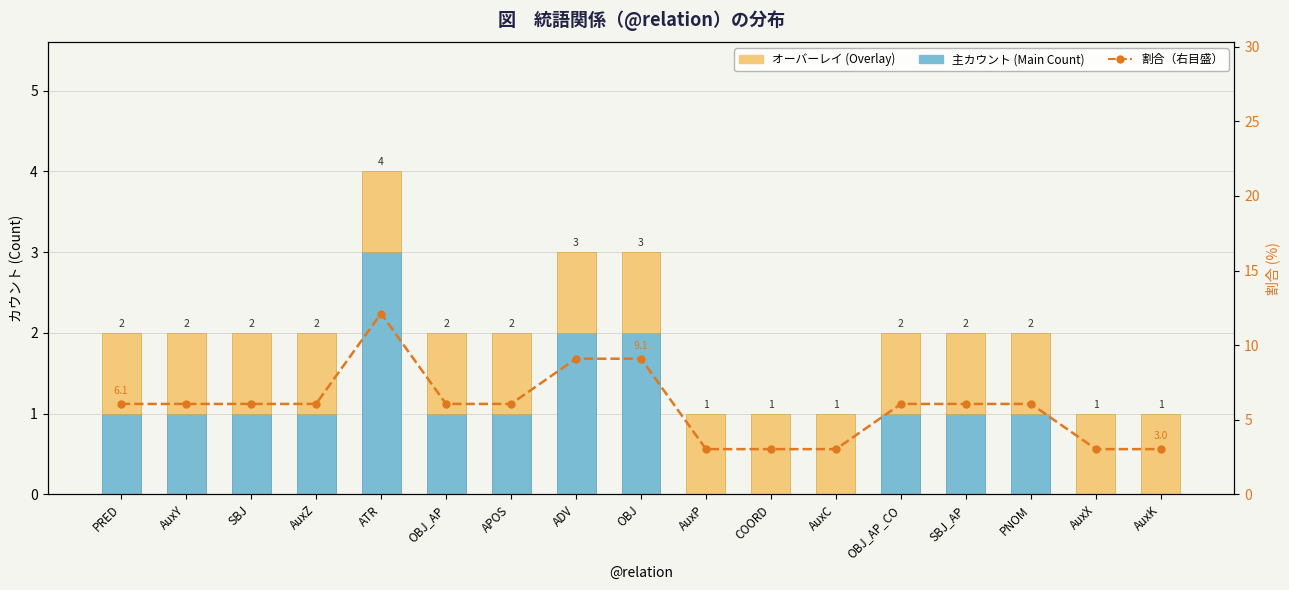

Reading left to right, what are all the values shown in this chart?

主カウント (Main Count): 1.0	1.0	1.0	1.0	3.0	1.0	1.0	2.0	2.0	0.0	0.0	0.0	1.0	1.0	1.0	0.0	0.0
オーバーレイ (Overlay): 1.0	1.0	1.0	1.0	1.0	1.0	1.0	1.0	1.0	1.0	1.0	1.0	1.0	1.0	1.0	1.0	1.0
割合 (右目盛): 6.1	6.1	6.1	6.1	12.1	6.1	6.1	9.1	9.1	3.0	3.0	3.0	6.1	6.1	6.1	3.0	3.0